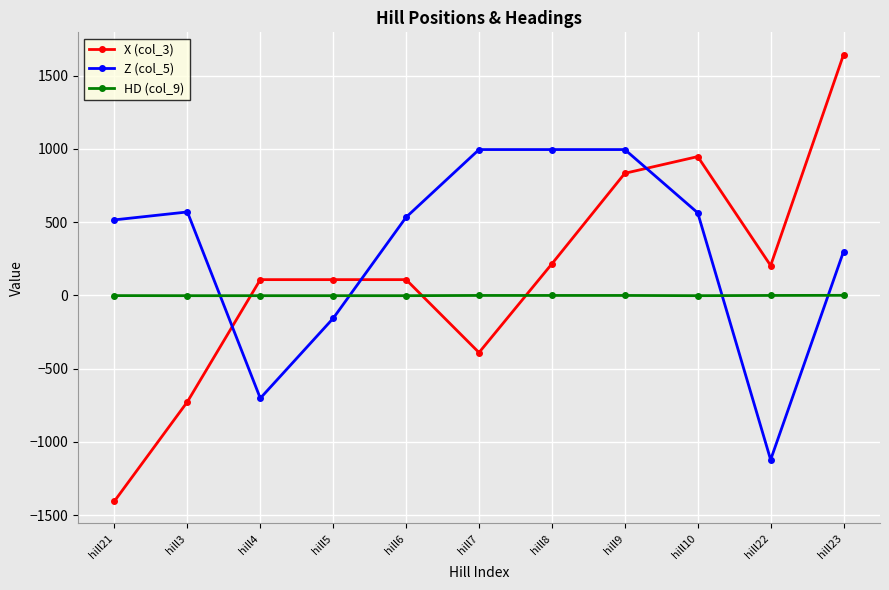

Where is the first local minimum for Z (col_5)?

hill4